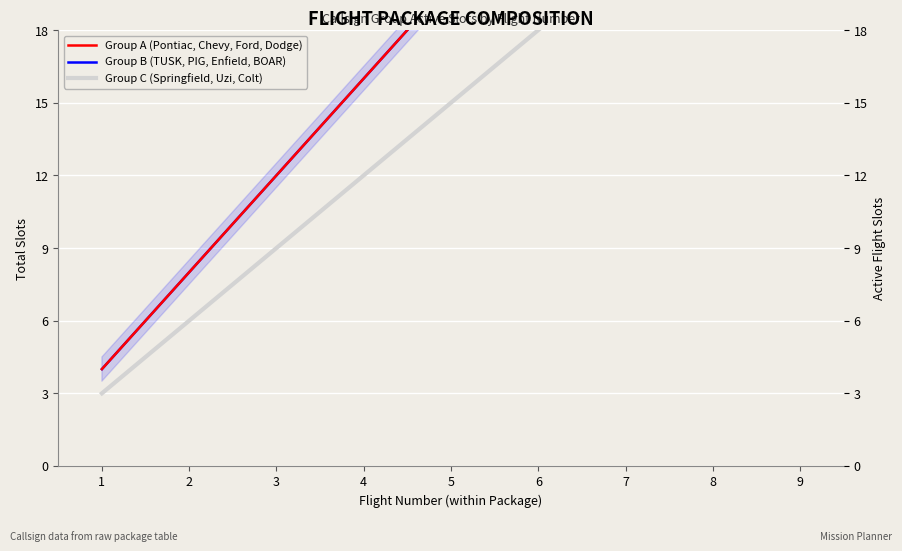

True or false: Group B (TUSK, PIG, Enfield, BOAR) and Group A (Pontiac, Chevy, Ford, Dodge) intersect in this chart.

False